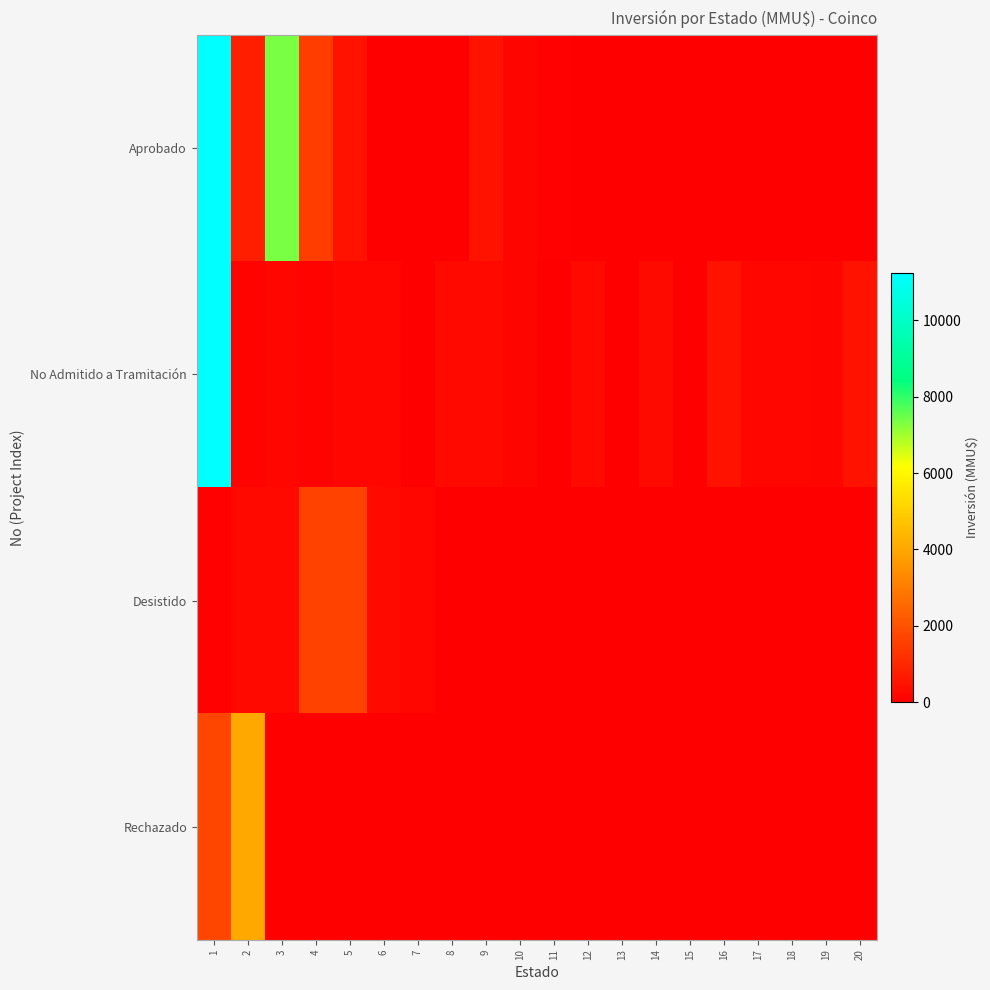

How many distinct data groups are displayed?

4